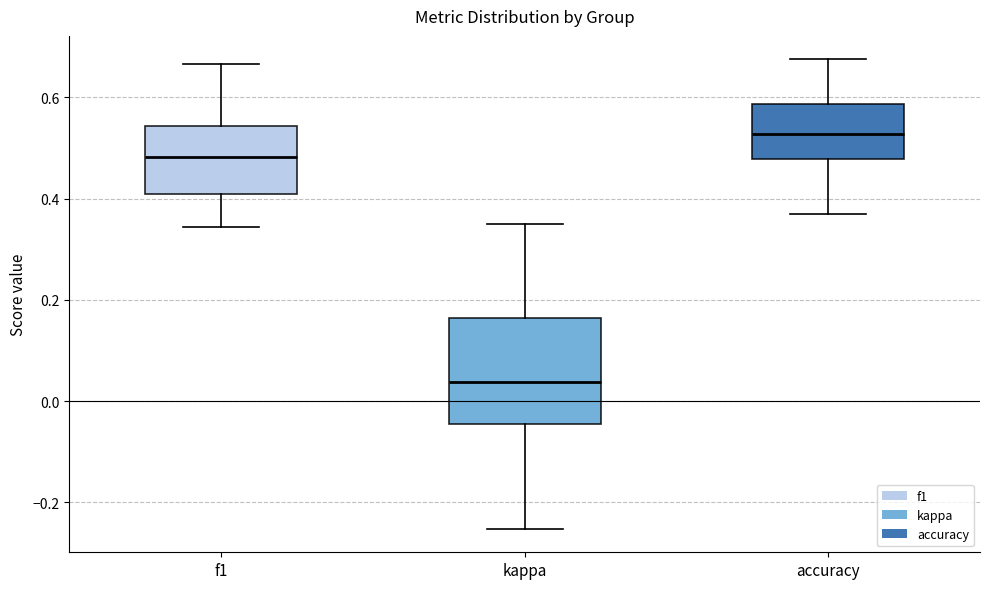

Which box is the tallest, from its lower edge to its upper edge?

kappa